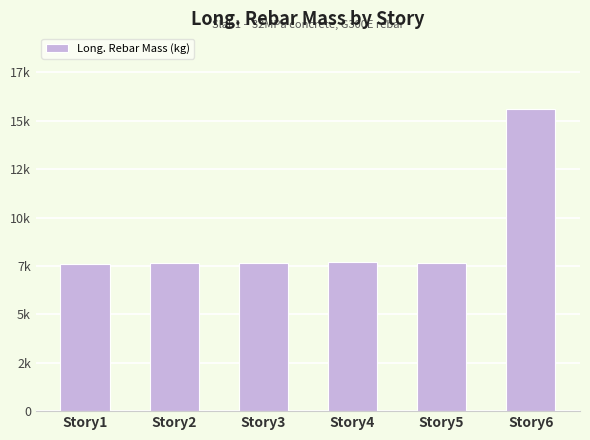

What is the ratio of the value at Story4 to the value at Story1?

1.0